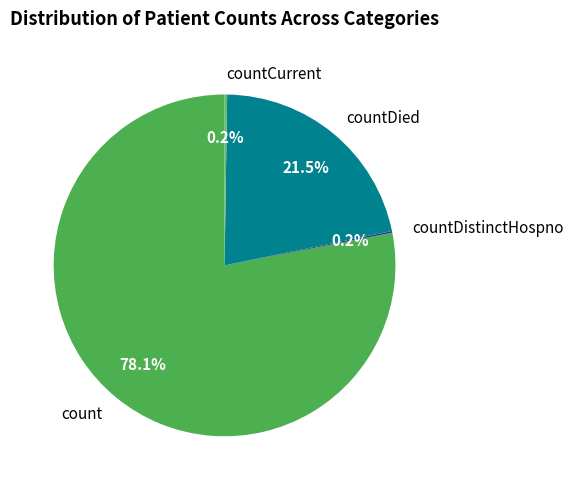

What is the largest slice in the pie chart?

count